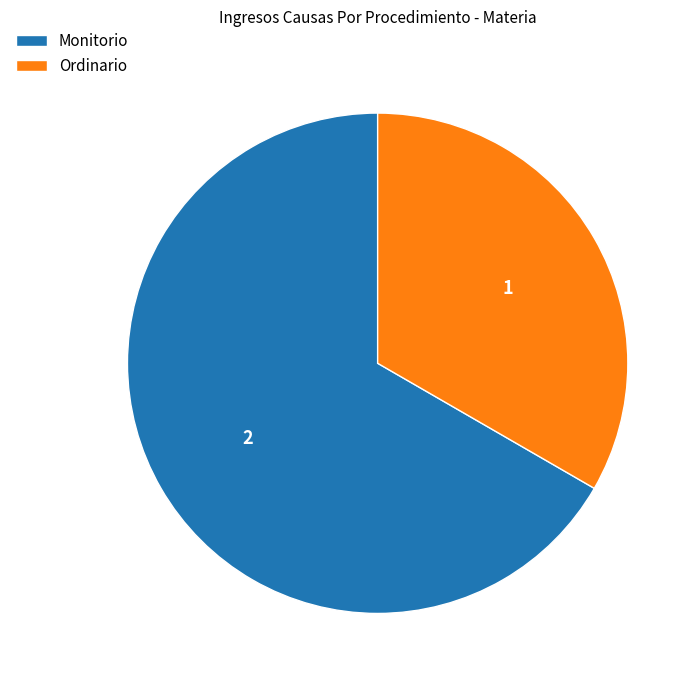

What is the ratio of the value at Ordinario to the value at Monitorio?

0.5